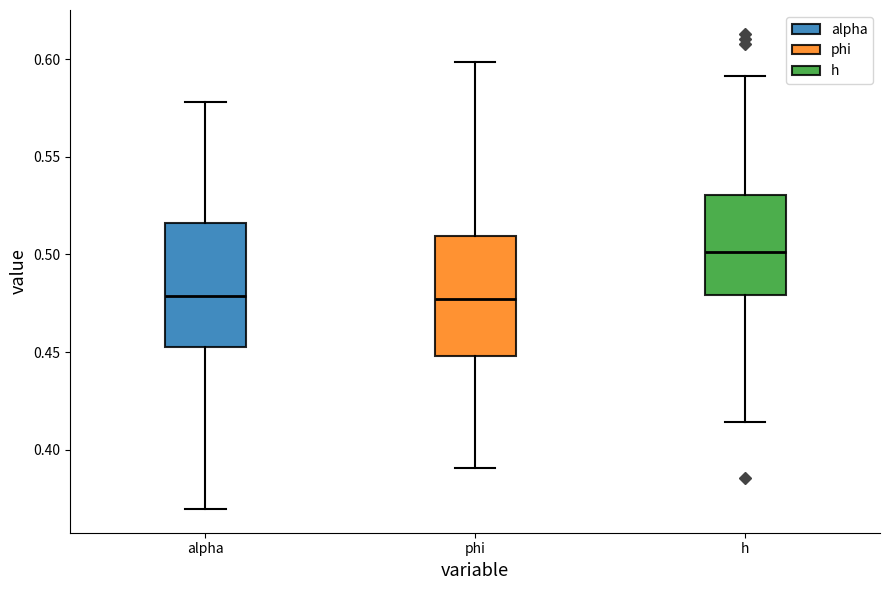

Reading left to right, transcribe this box plot: for each box, give where its median line is, the range the box spans, and where its two whiskers end, as read against the y-axis. The values are not printed on the chart, so give them approximately, as read against the axis.

alpha: median 0.480, box 0.455 to 0.515, whiskers 0.370 to 0.580
phi: median 0.475, box 0.450 to 0.510, whiskers 0.390 to 0.600
h: median 0.500, box 0.480 to 0.530, whiskers 0.415 to 0.590